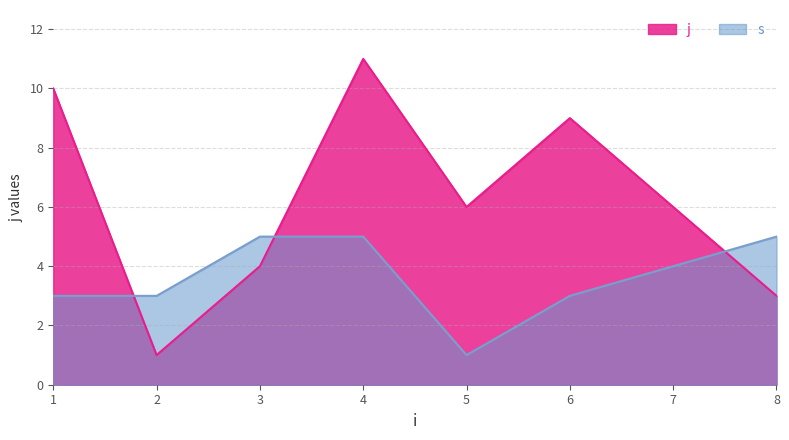

Is the value of j at 3 greater than the value of s at 2?

Yes